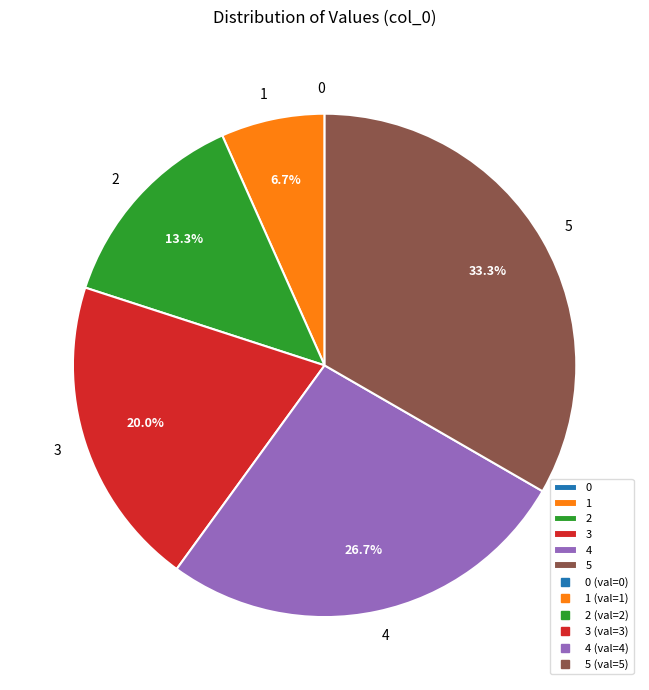

Is the sum of 3 and 2 greater than half?

No